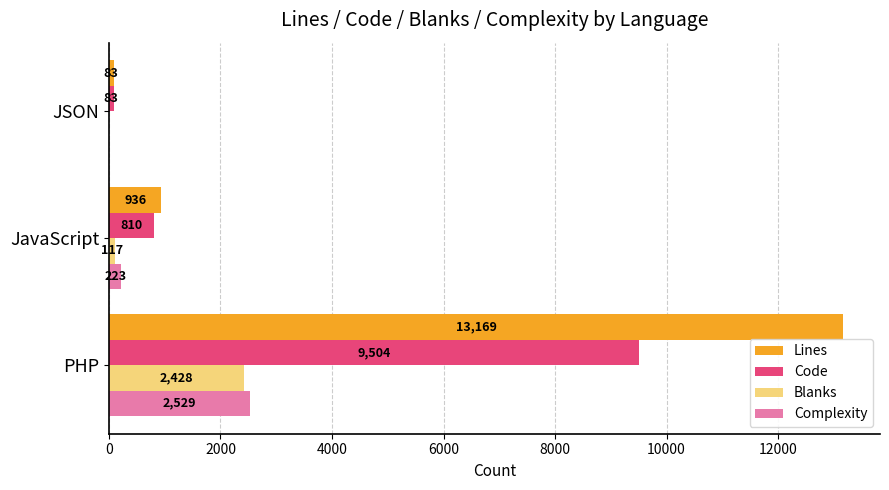

What are all the series names shown in the legend?

Lines, Code, Blanks, Complexity